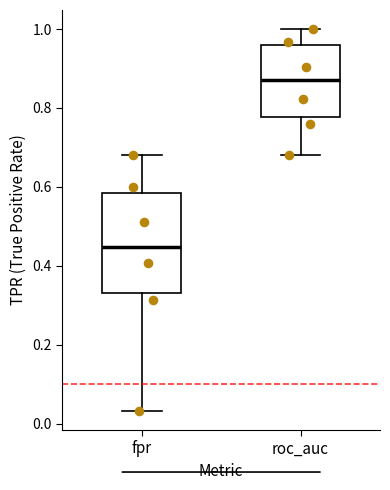

Reading left to right, read every box against the y-axis: the position of its median line, the range the box covers, and the ends of its whiskers. The values are not printed on the chart, so give them approximately, as read against the axis.

fpr: median 0.44, box 0.34 to 0.58, whiskers 0.04 to 0.68
roc_auc: median 0.88, box 0.78 to 0.96, whiskers 0.68 to 1.00